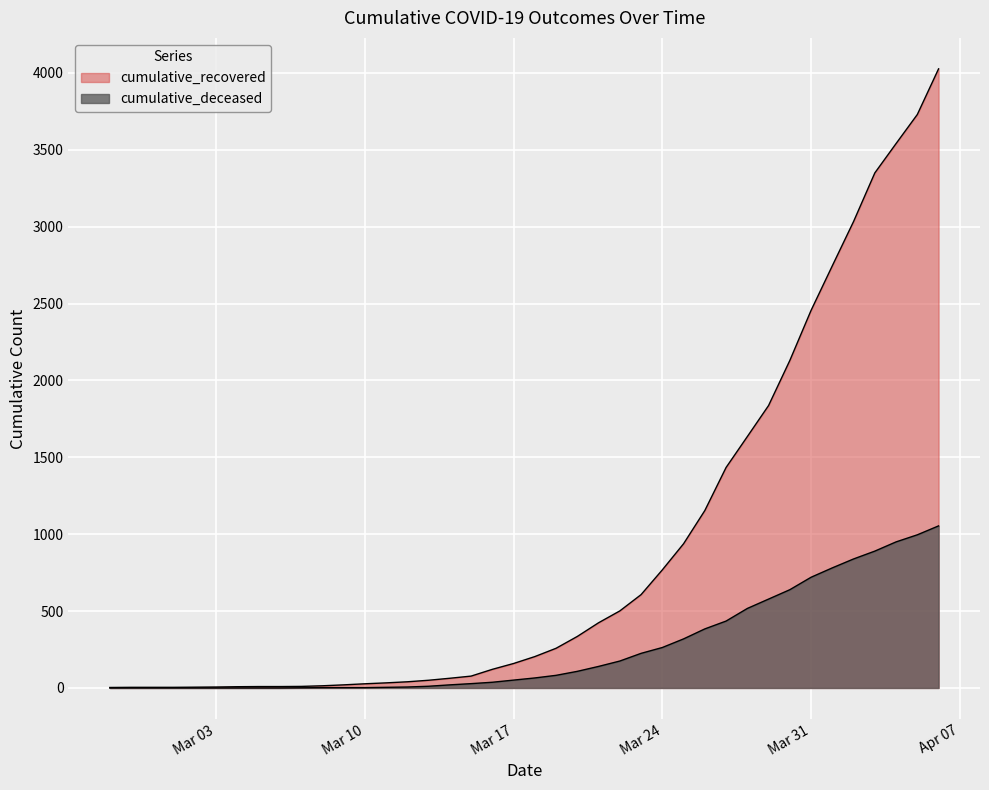

What is the total value across all series at 2020-04-04?

4491